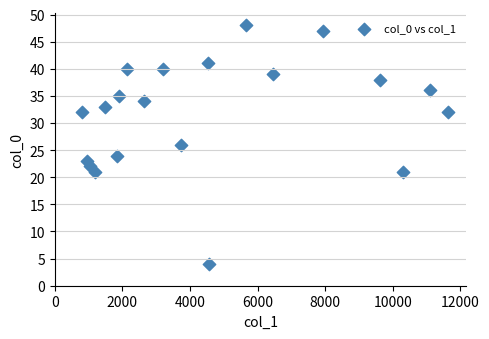

What is the range of Y values (max minus min)?

44